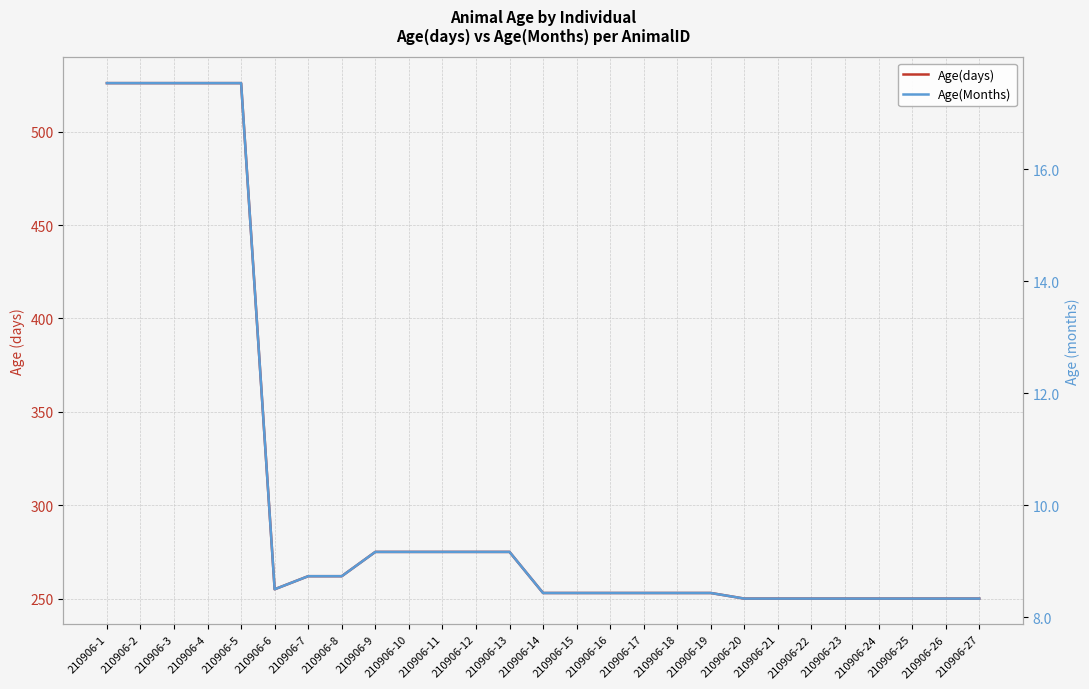

What is the maximum value for Age(days)?

526.0